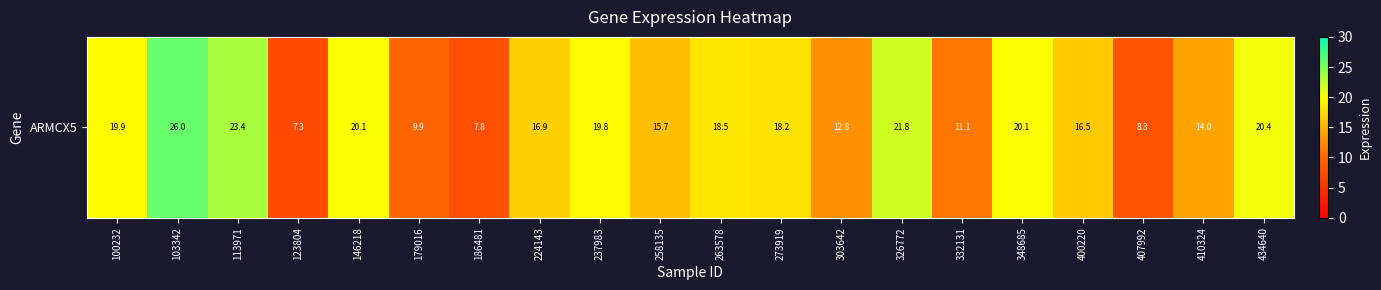

How many values exceed 18?

10